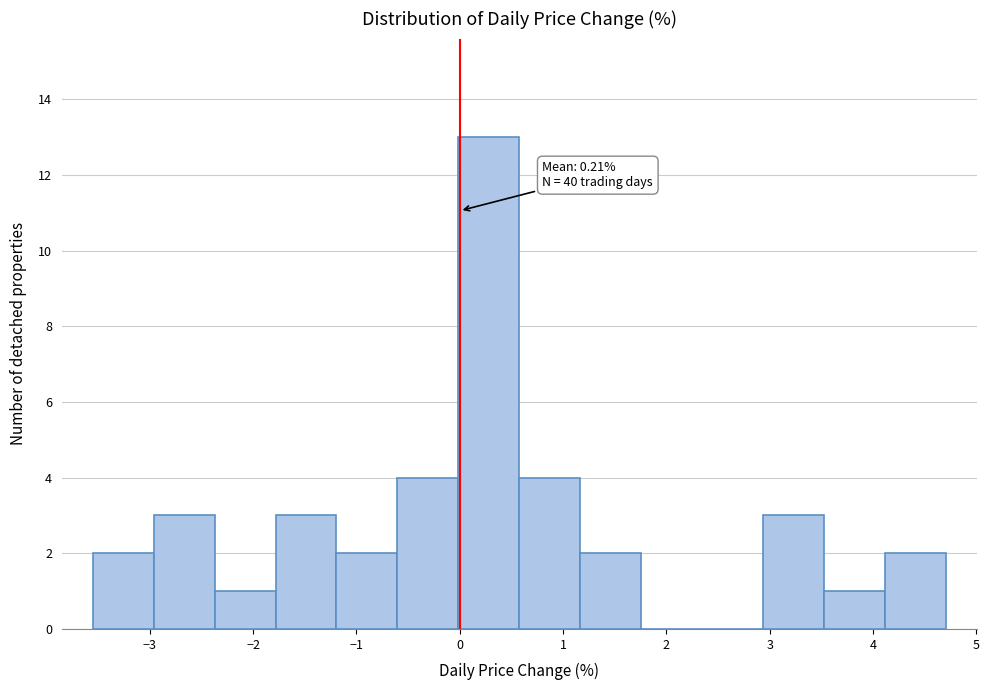

Which range on the x-axis has the tallest bar?

0.0 to 0.6